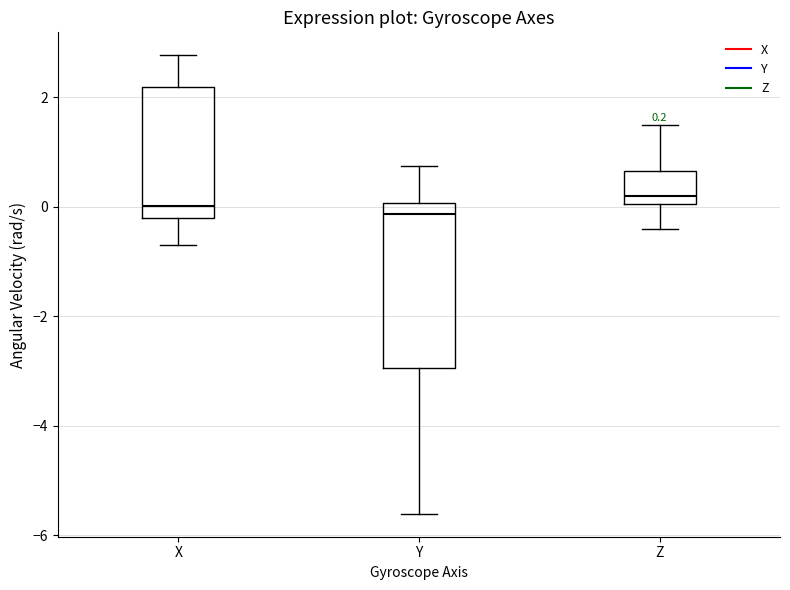

Which box is the tallest, from its lower edge to its upper edge?

Y